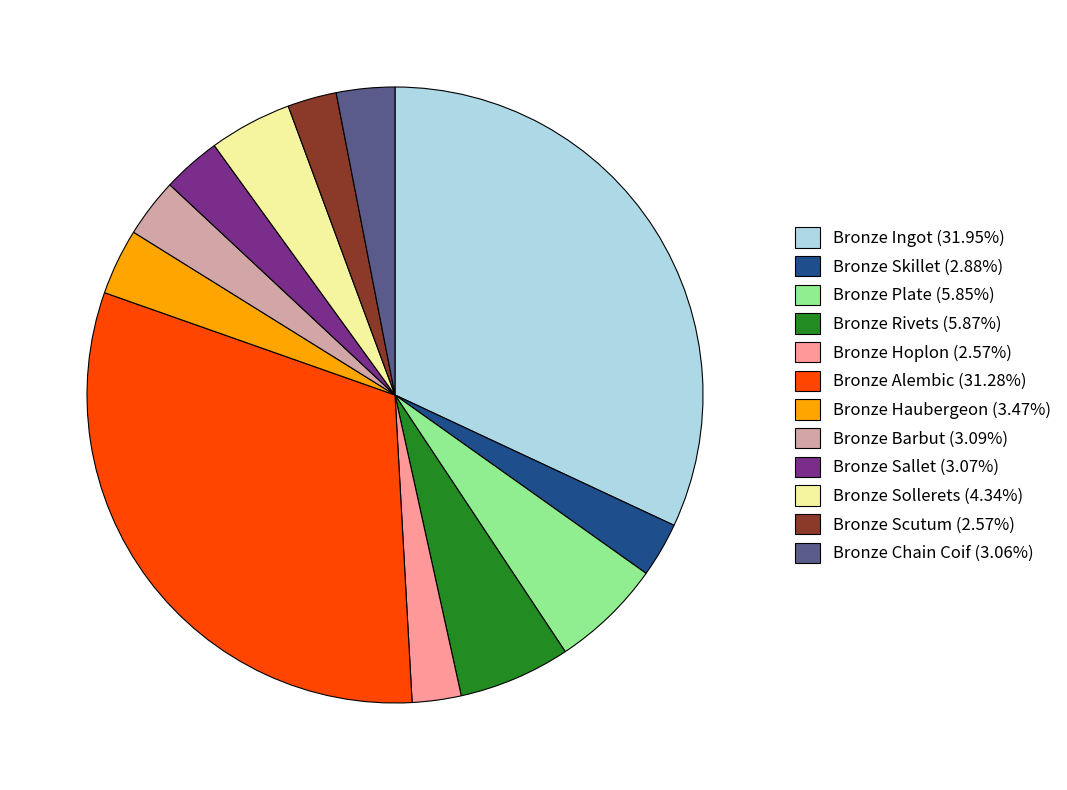

Is the sum of Bronze Scutum (2.57%) and Bronze Haubergeon (3.47%) greater than half?

No